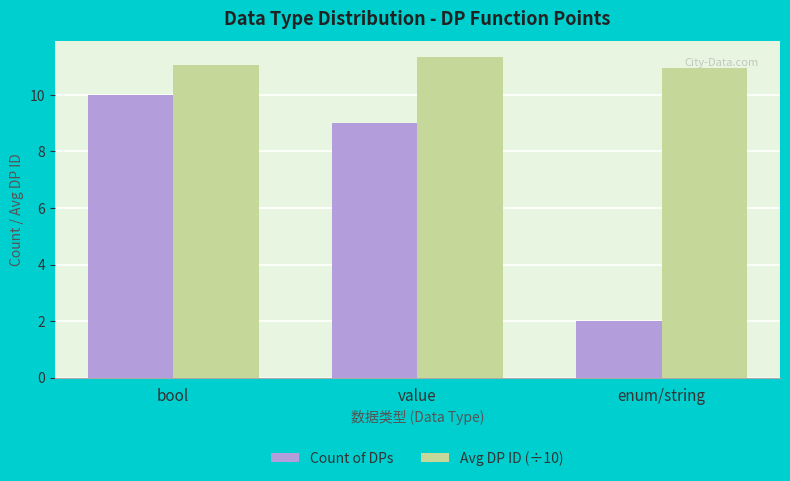

The value of Avg DP ID (÷10) at value is 2.5. True or false?

False